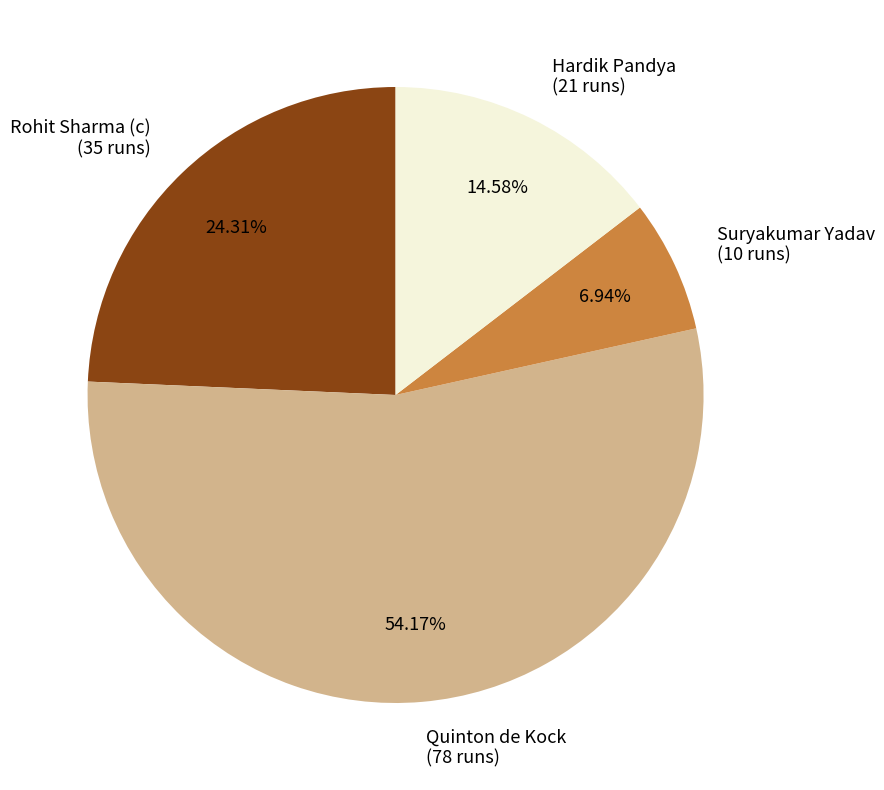

What percentage is NOT represented by Hardik Pandya?

85.4%